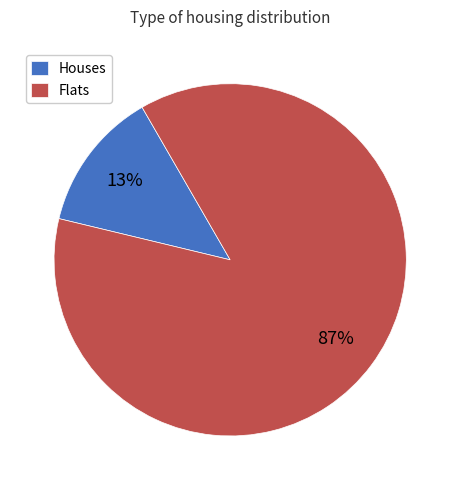

Is the sum of Houses and Flats greater than half?

Yes